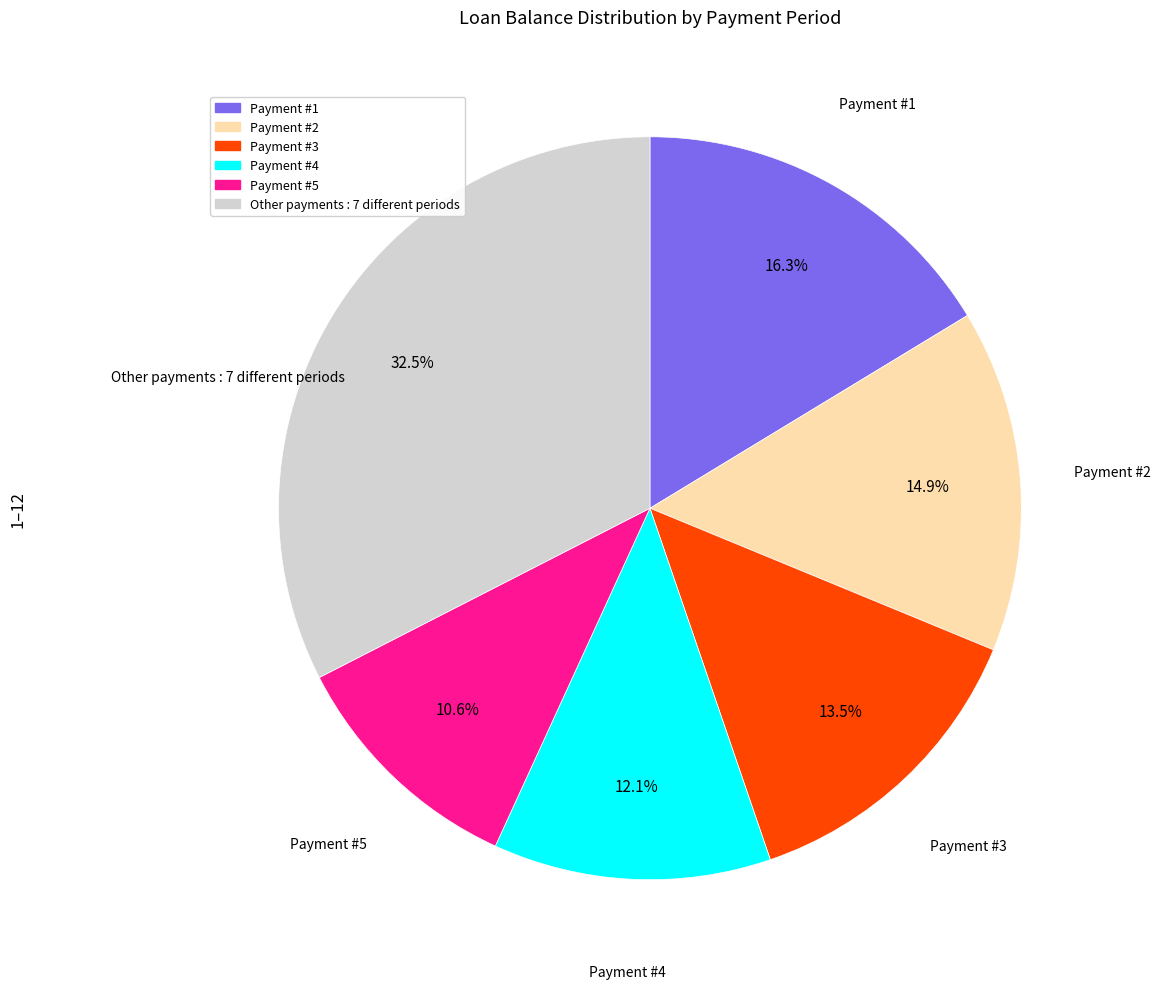

How many slices are in this pie chart?

6